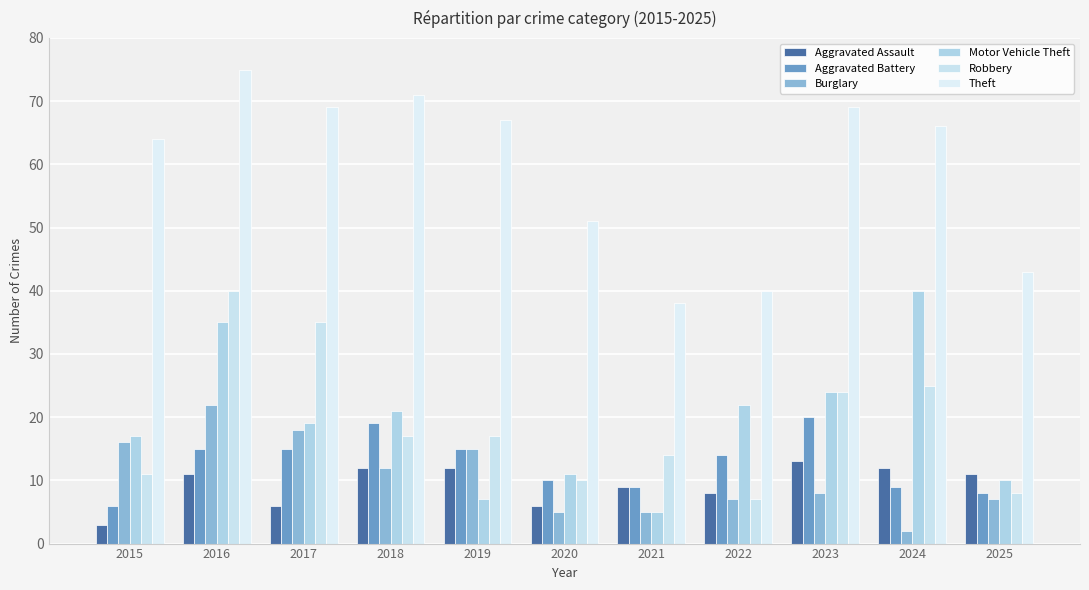

What is the value of the Motor Vehicle Theft bar at the 2nd from the left?

35